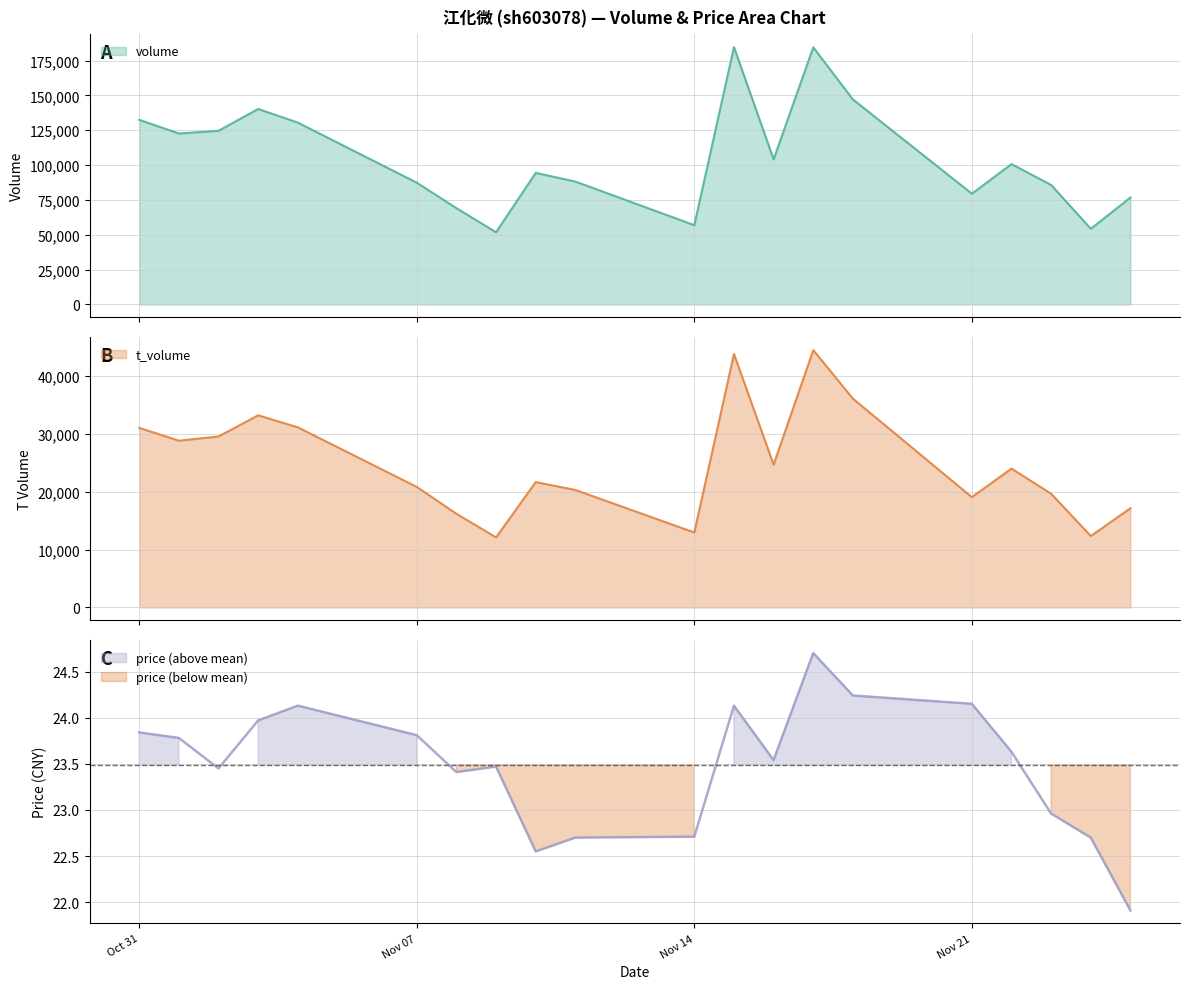

How many interior local peaks does the t_volume series have?

5